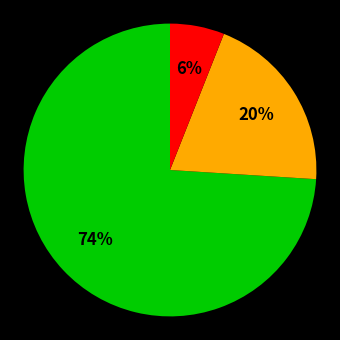

To the nearest percent, what is the average slice percentage?

33%